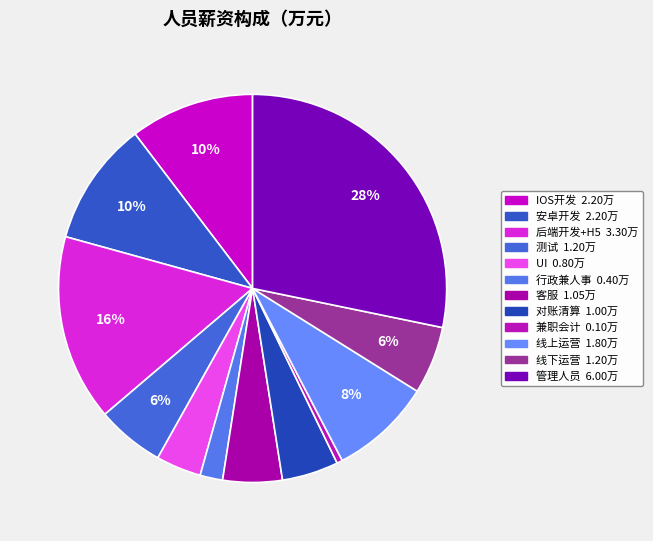

Does 线下运营 represent more than half of the total?

No